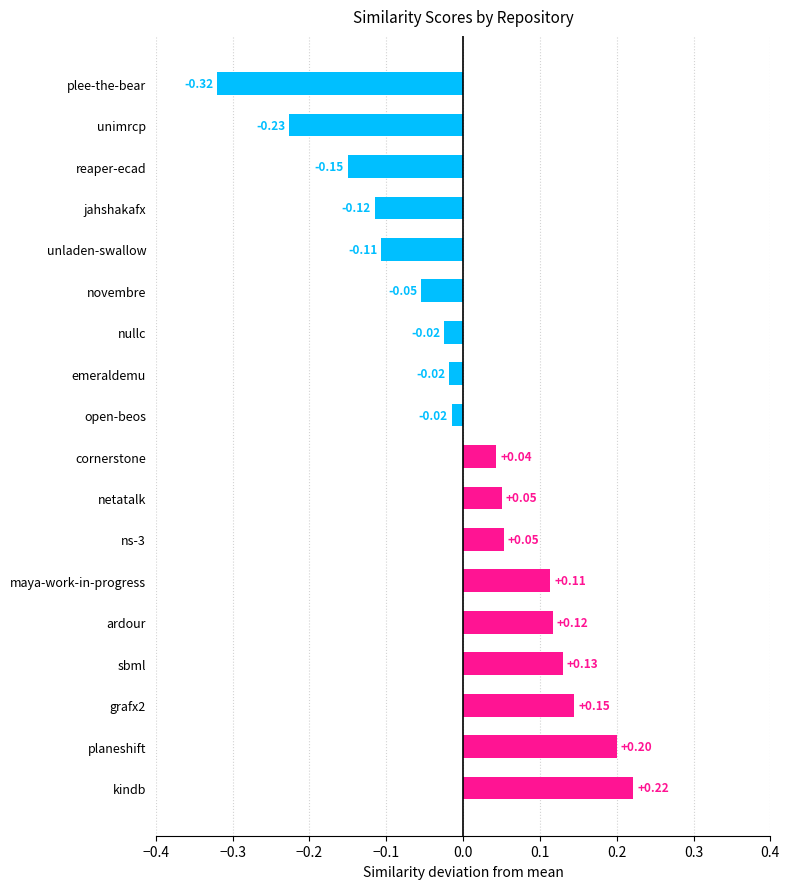

At which category does the chart reach its minimum across all series?

plee-the-bear